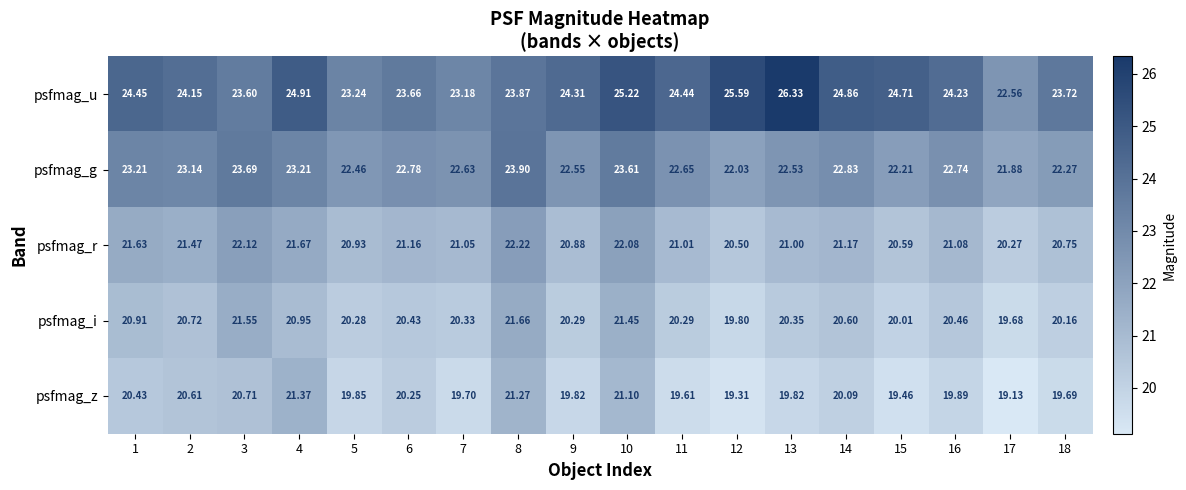

What is the maximum value shown in the chart?

26.3